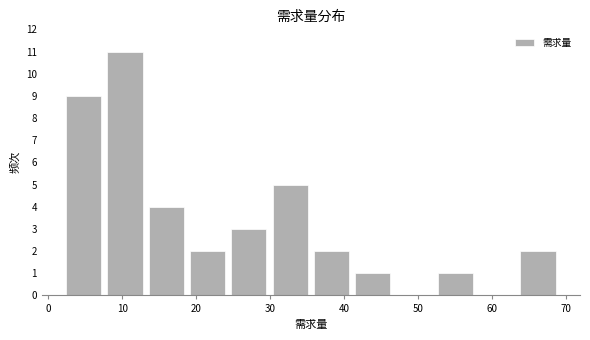

What is the height of the bar covering 24 to 30 on the x-axis? Neither the bar edges nor the heights are printed on the chart, so give them approximately, as read against the axes.

3